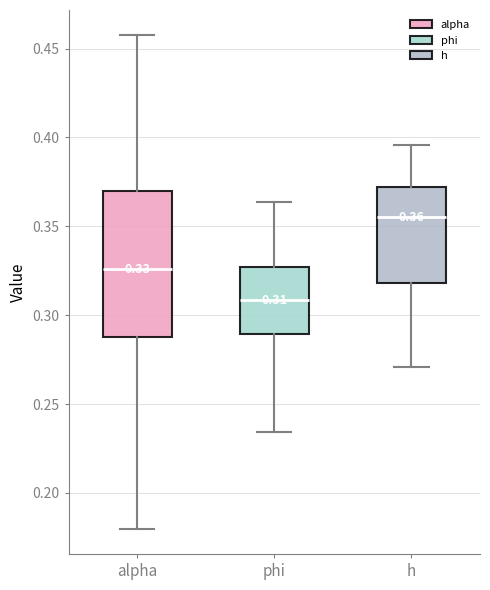

Which box is the tallest, from its lower edge to its upper edge?

alpha